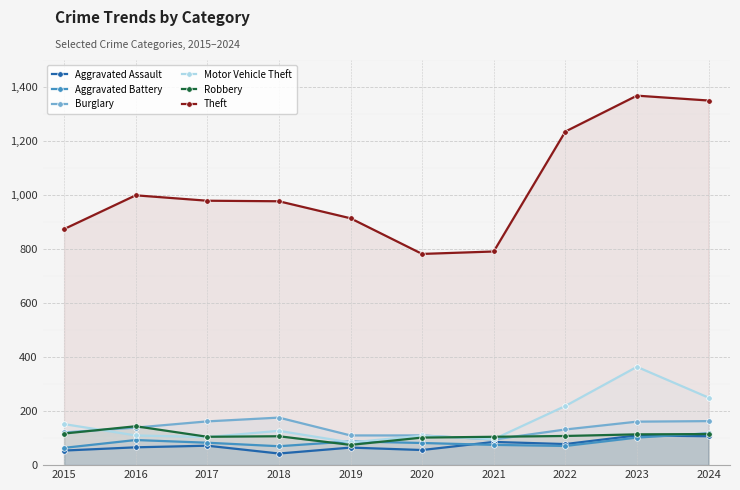

What is the minimum value for Aggravated Assault?

43